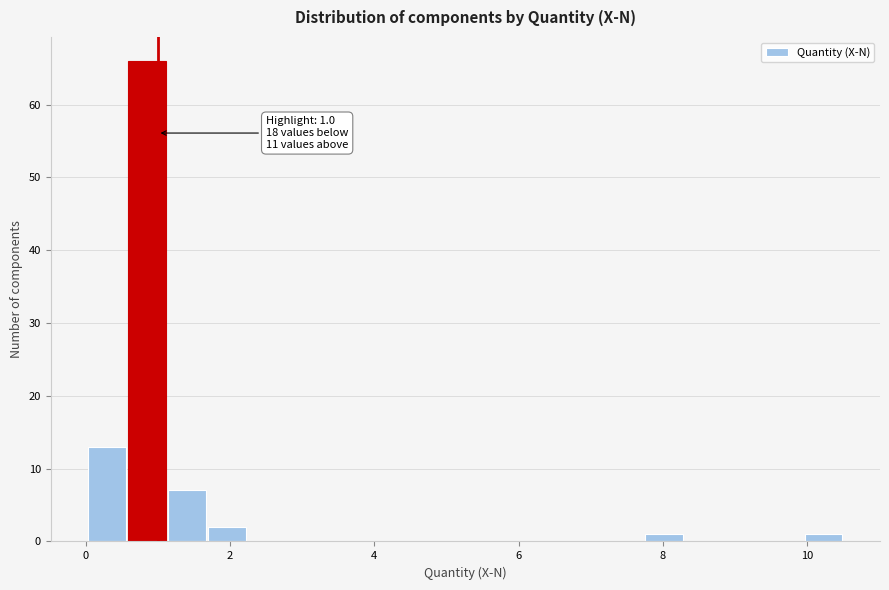

Around what value on the x-axis is the tallest bar? Give the approximate position of its centre, as read against the axis.

0.8